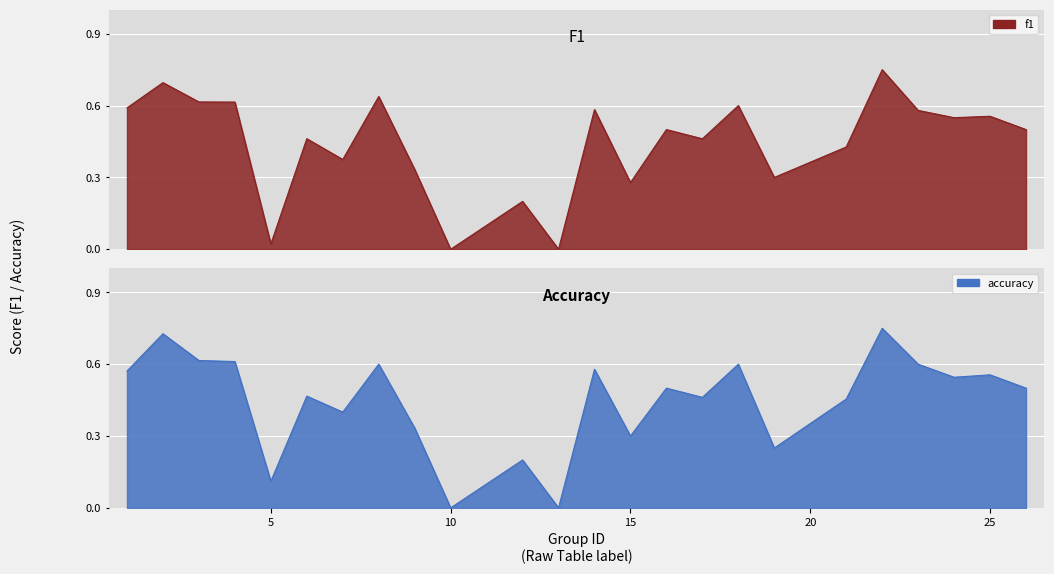

What is the sum of the f1 values at 5 and 21?

0.4